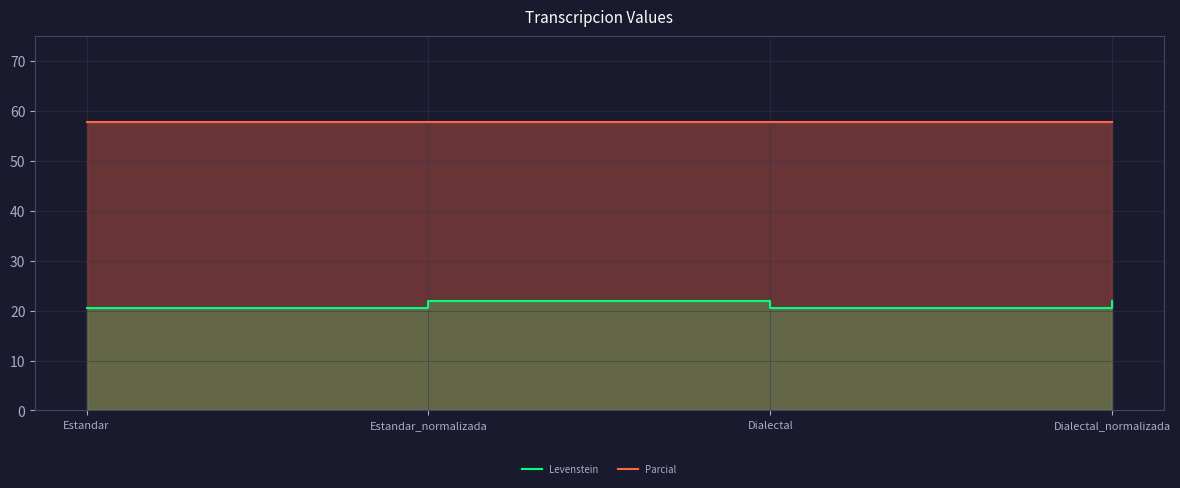

True or false: Parcial has more than 1 points higher than both neighbors.

False